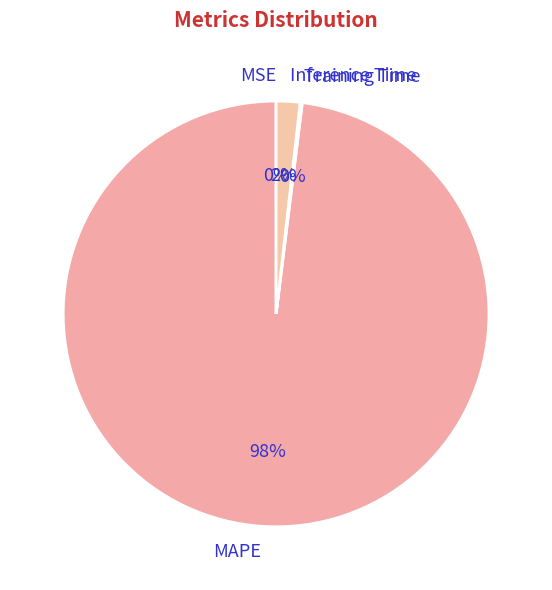

Which slice is the largest?

MAPE